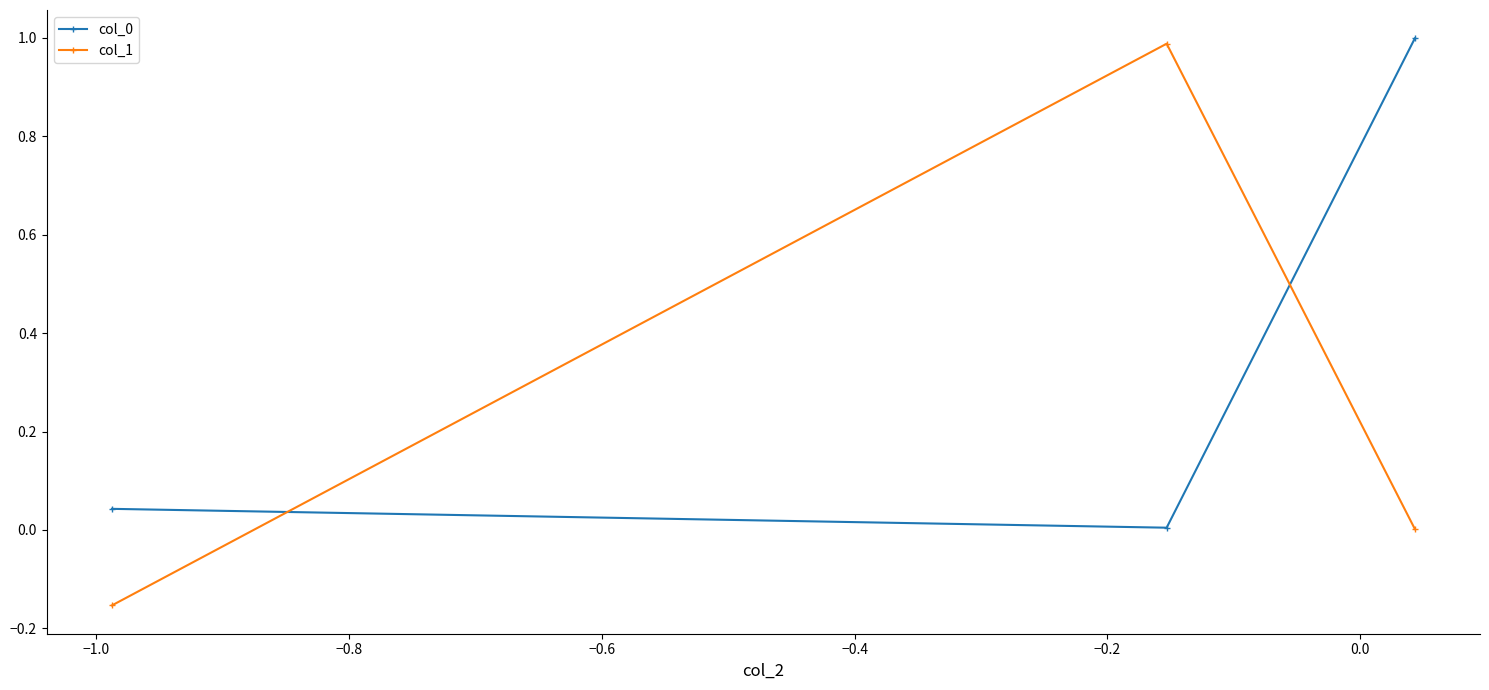

Count the number of categories in the chart.

3